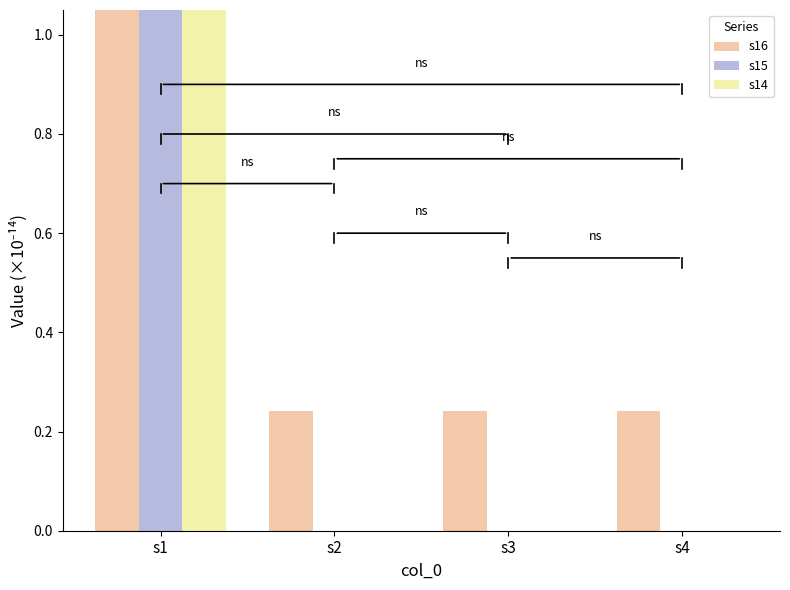

At s3, list the series in order from smallest to largest.

s15, s14, s16